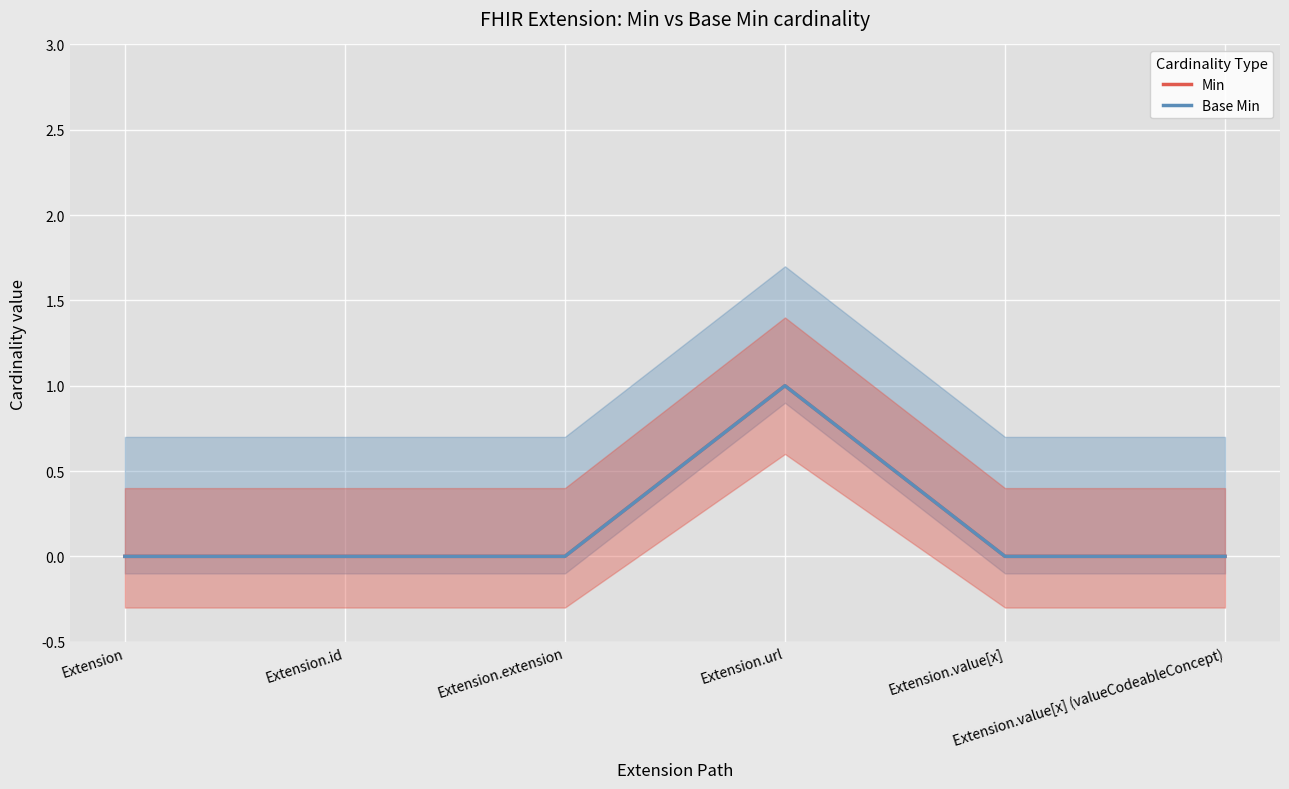

In Base Min, how many points are higher than both neighbors (excluding endpoints)?

1